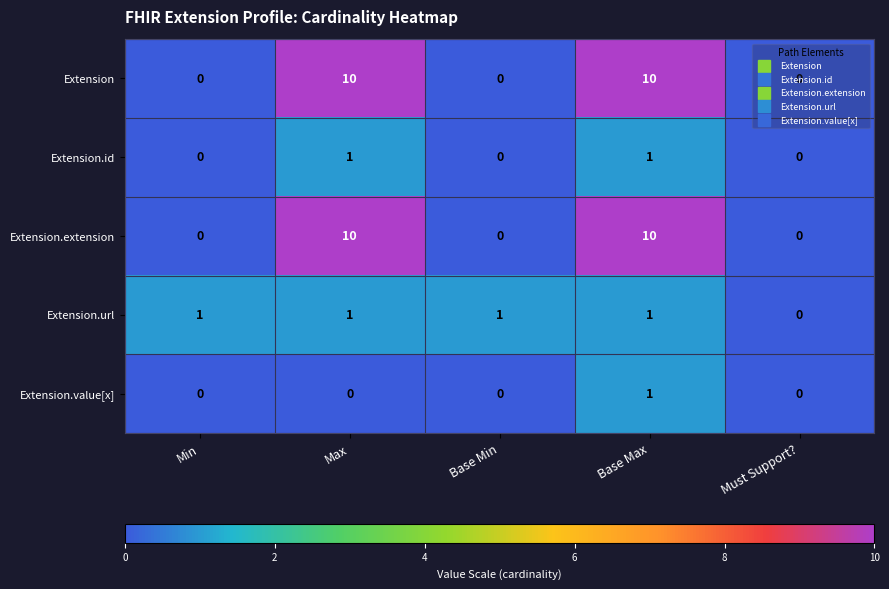

Is it true that Extension.id equals 0 at Min?

True